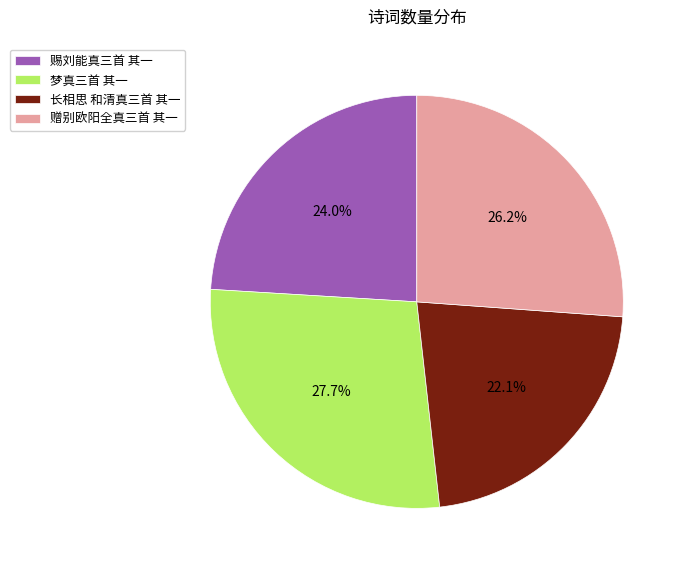

What is the ratio of the value at 赠别欧阳全真三首 其一 to the value at 赐刘能真三首 其一?

1.1